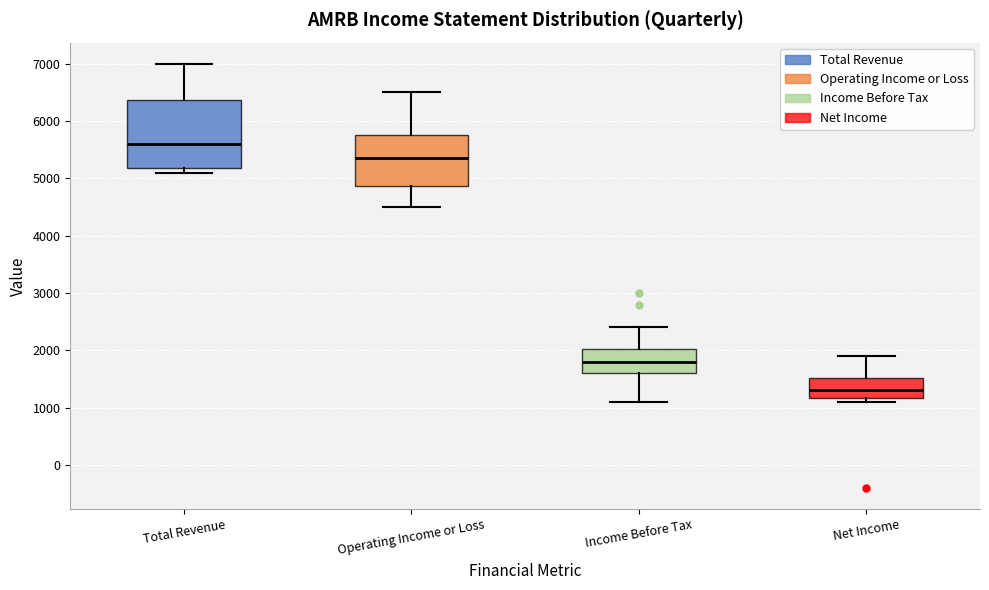

Reading left to right, read every box against the y-axis: the position of its median line, the range the box covers, and the ends of its whiskers. The values are not printed on the chart, so give them approximately, as read against the axis.

Total Revenue: median 5600, box 5200 to 6400, whiskers 5100 to 7000
Operating Income or Loss: median 5400, box 4900 to 5800, whiskers 4500 to 6500
Income Before Tax: median 1800, box 1600 to 2000, whiskers 1100 to 2400
Net Income: median 1300, box 1200 to 1500, whiskers 1100 to 1900